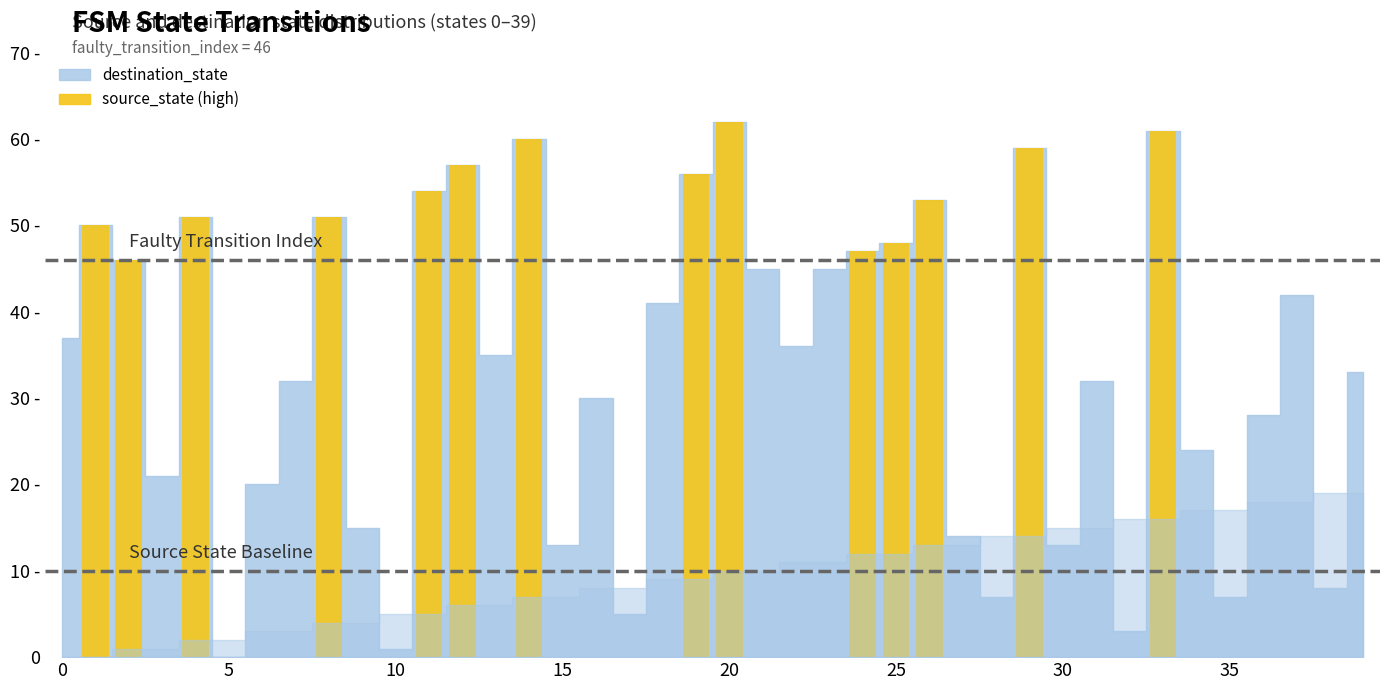

List the labels in order of destination_state value, largest first.

20, 33, 14, 29, 12, 19, 11, 26, 4, 8, 1, 25, 24, 2, 21, 23, 37, 18, 0, 22, 13, 39, 7, 31, 16, 36, 34, 3, 6, 9, 27, 15, 30, 38, 28, 35, 17, 32, 10, 5